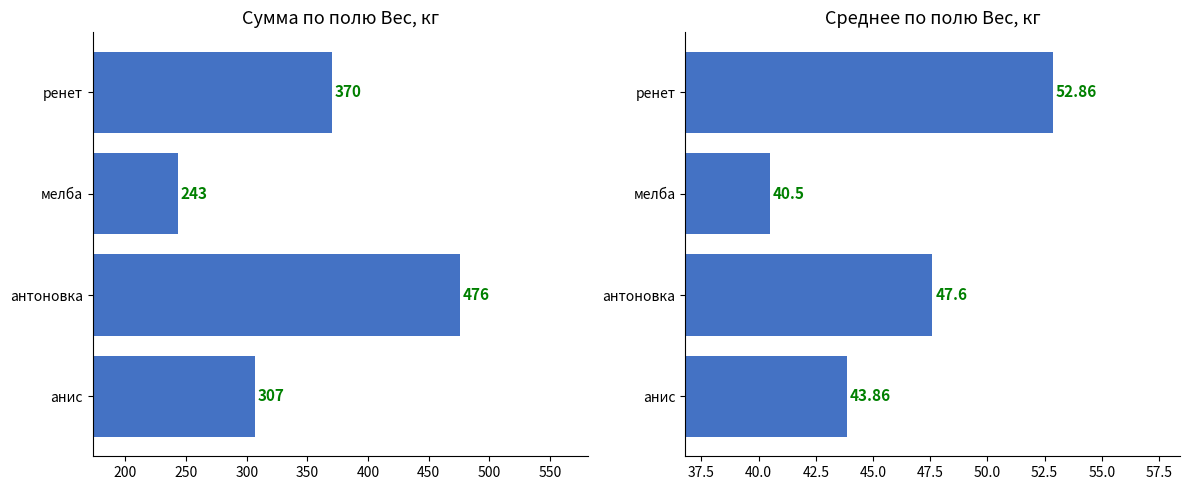

Rank the series by their maximum value, from lowest to highest.

Среднее по полю Вес, кг, Сумма по полю Вес, кг